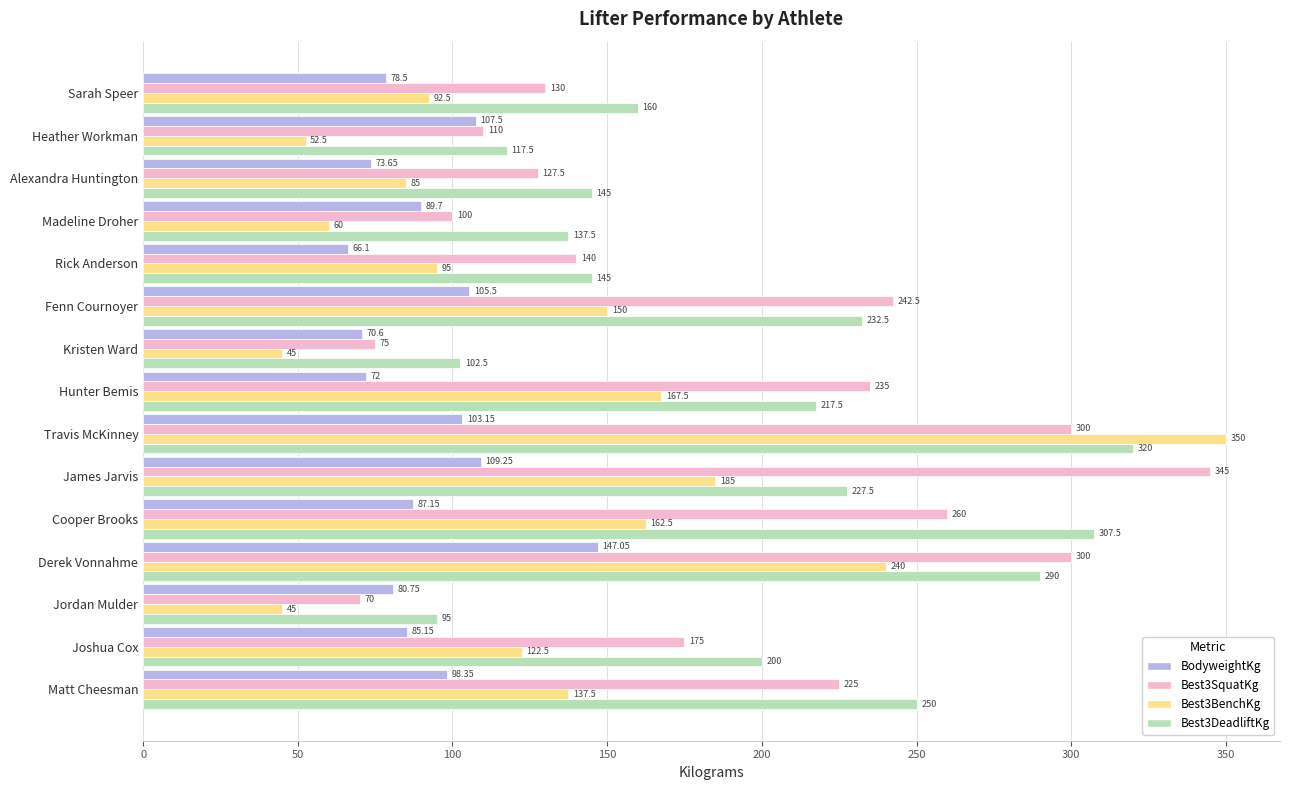

Where is BodyweightKg nearest to the value 106?

Fenn Cournoyer